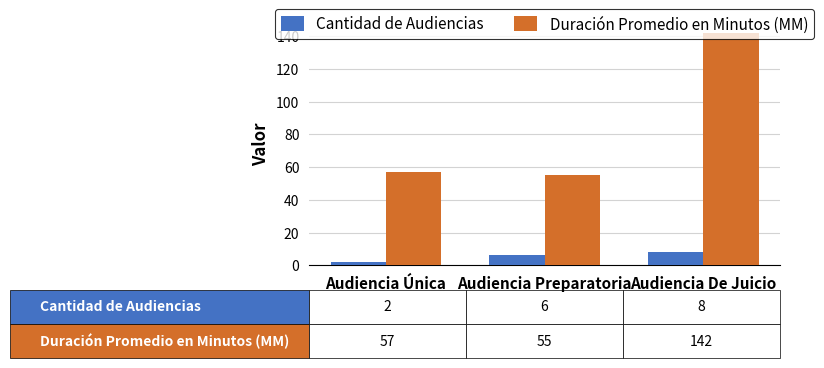

What is the spread (max minus min) of values at Audiencia De Juicio?

134